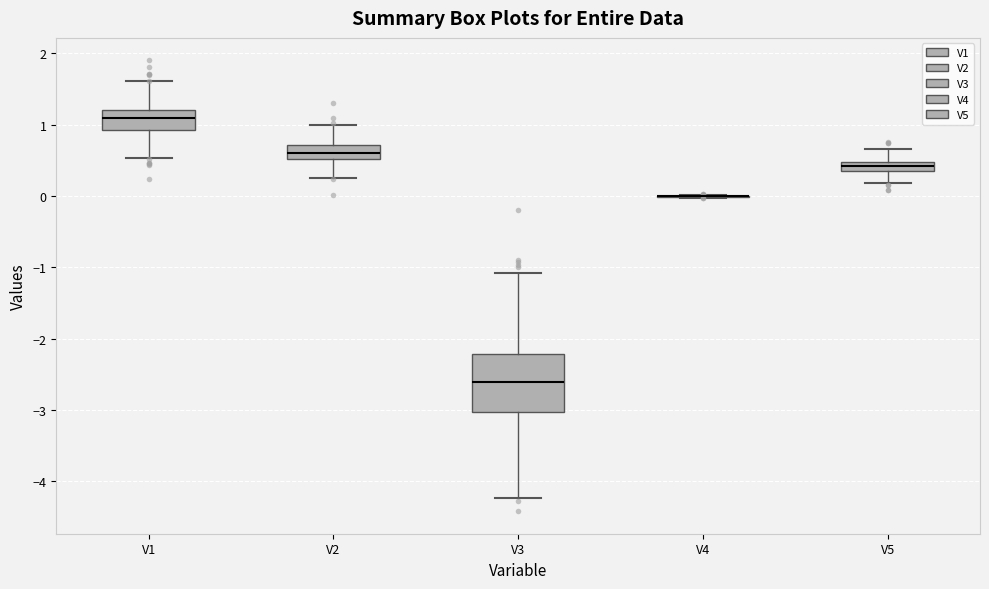

Which box is the tallest, from its lower edge to its upper edge?

V3